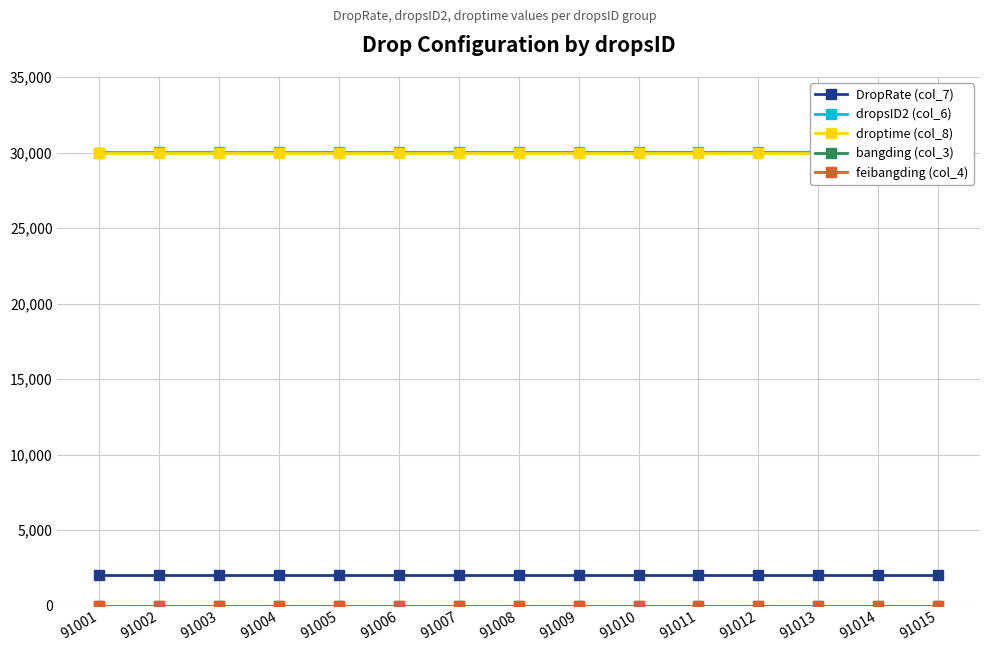

True or false: DropRate (col_7) and droptime (col_8) intersect in this chart.

False